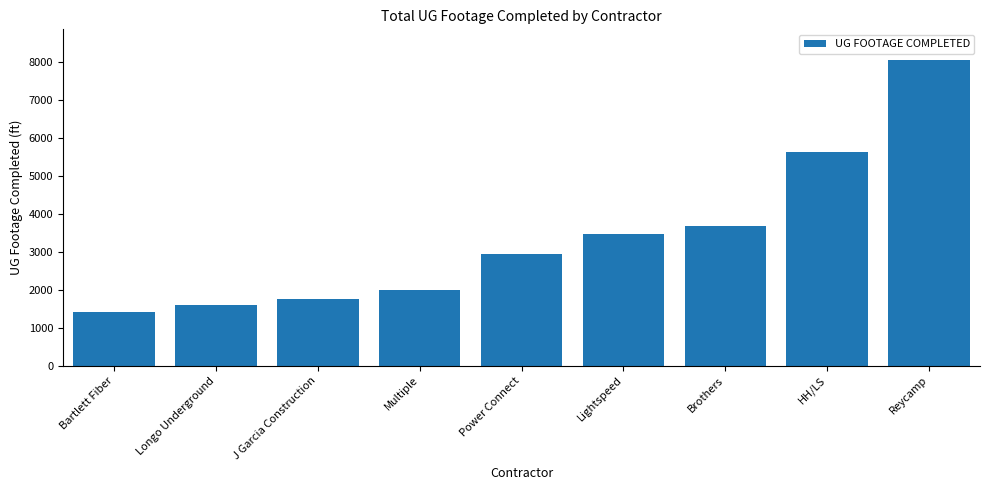

Which has a higher value, Lightspeed or Bartlett Fiber?

Lightspeed